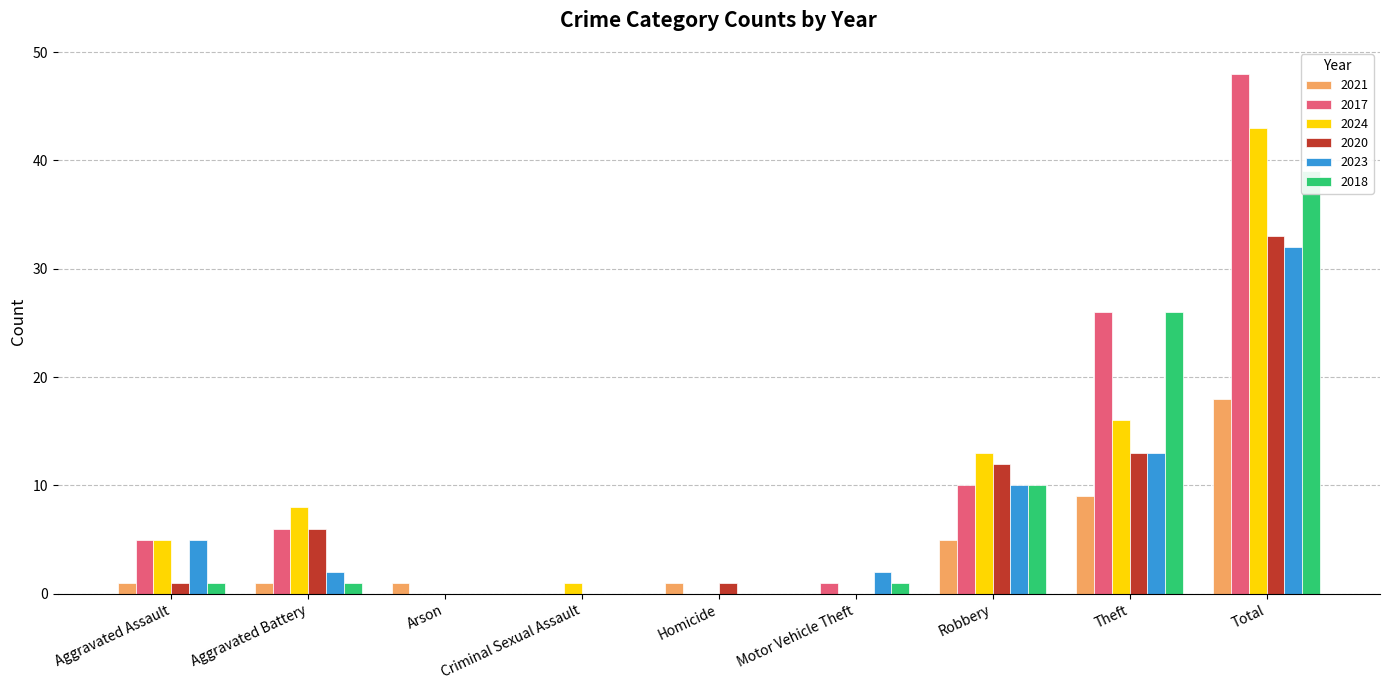

Rank the categories by 2024 value from highest to lowest.

Total, Theft, Robbery, Aggravated Battery, Aggravated Assault, Criminal Sexual Assault, Arson, Homicide, Motor Vehicle Theft